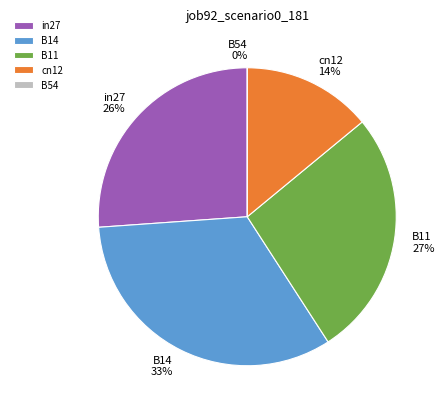

To the nearest percent, what is the difference between the B54 and in27 slice percentages?

26%